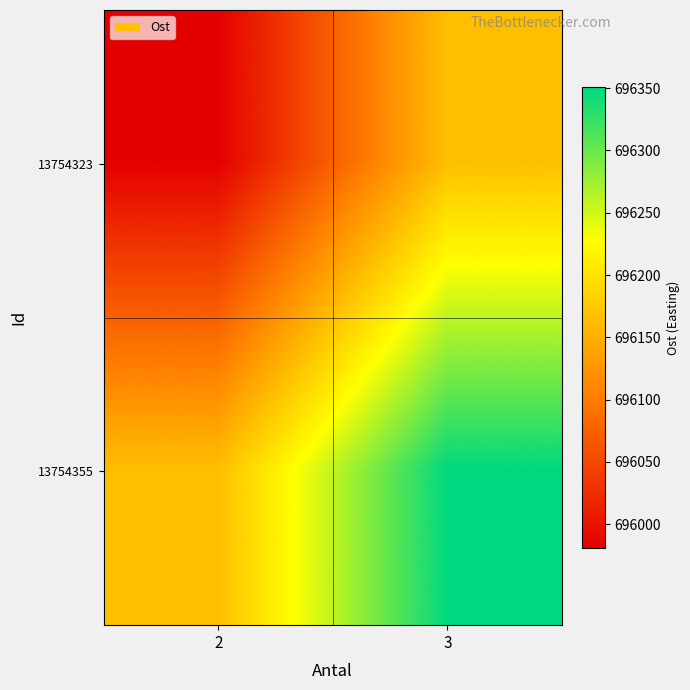

What is the total value across all series at 3?

1392516.8